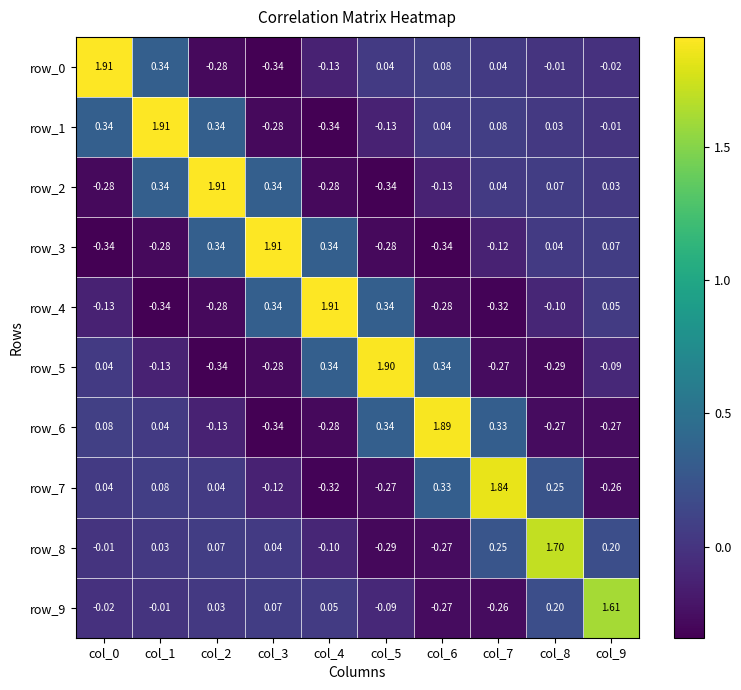

Is the value of row_8 at col_2 greater than the value of row_2 at col_4?

Yes